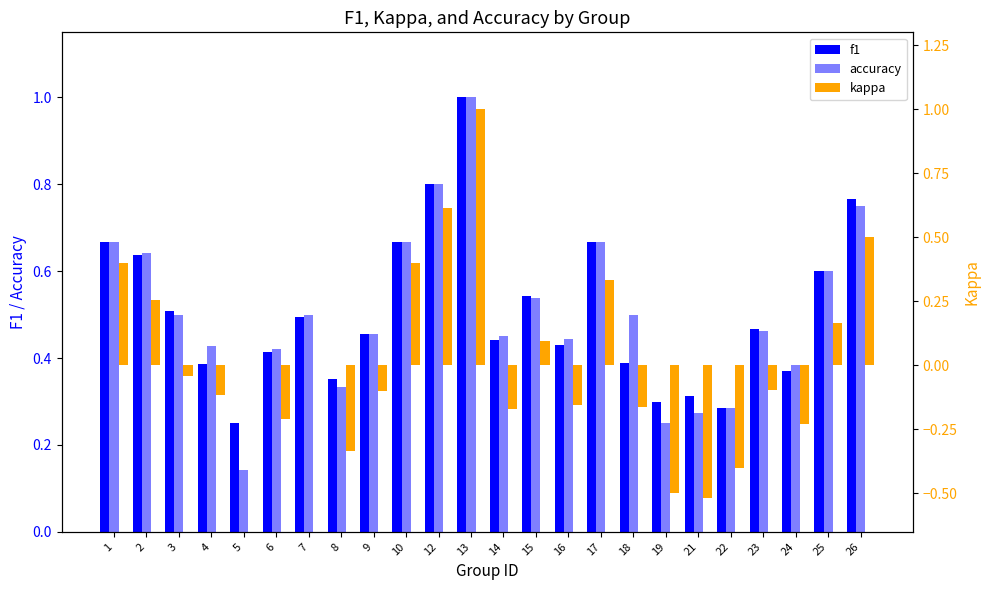

What is the difference between the maximum and minimum values in the kappa series?

1.5